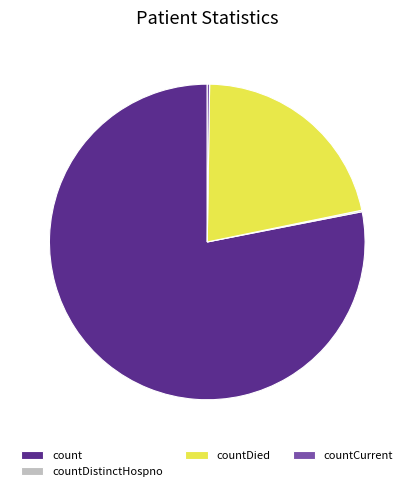

True or false: countDied accounts for 11% of the total.

False